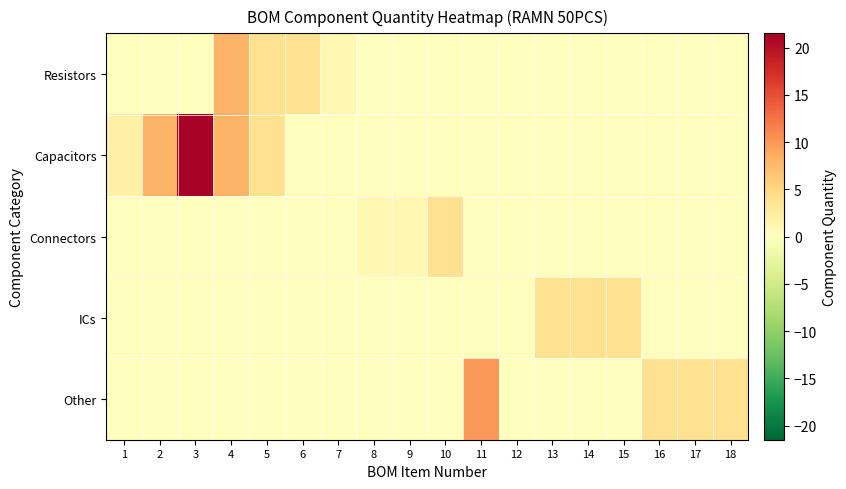

At which category is the sum across all series the highest?

3